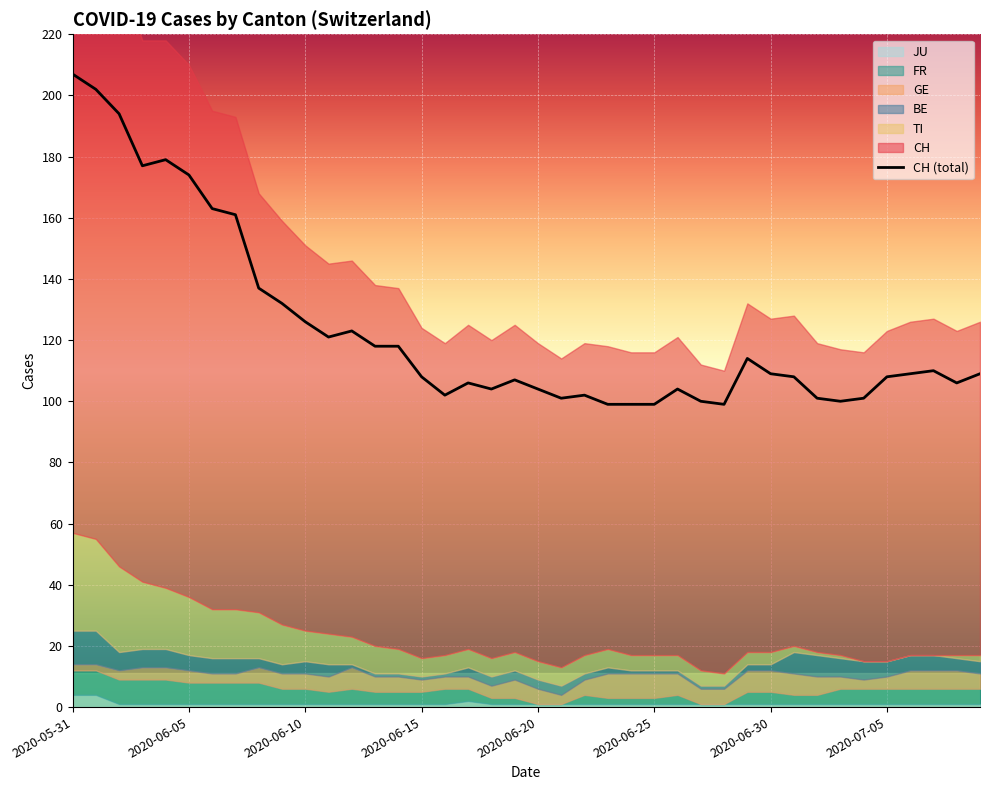

Reading left to right, transcribe all the data shown in this chart.

207	202	194	177	179	174	163	161	137	132	126	121	123	118	118	108	102	106	104	107	104	101	102	99	99	99	104	100	99	114	109	108	101	100	101	108	109	110	106	109